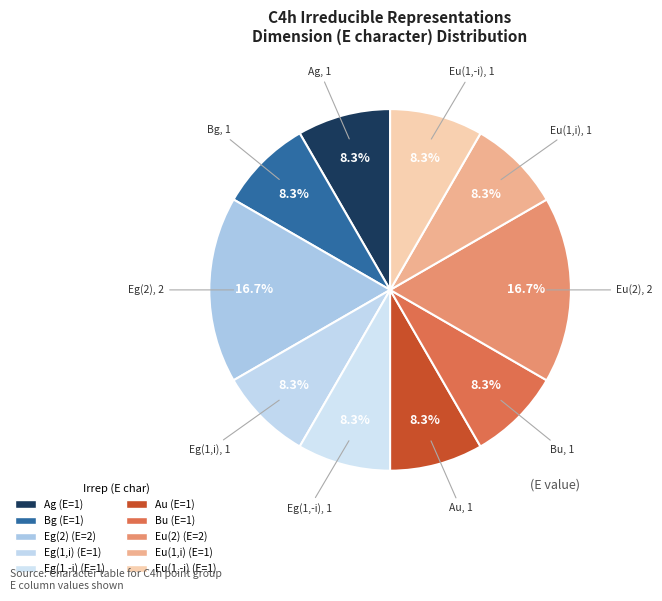

Is it true that Ag is 8% of the pie?

True